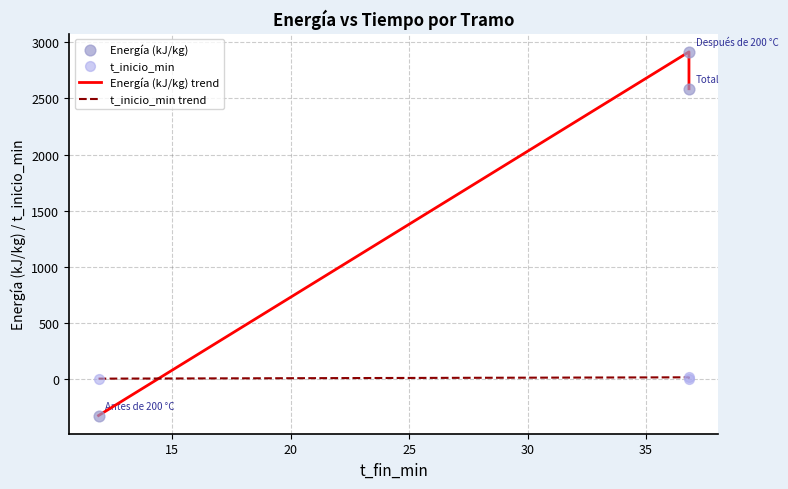

Which series reaches the minimum Y coordinate?

Energía (kJ/kg) trend